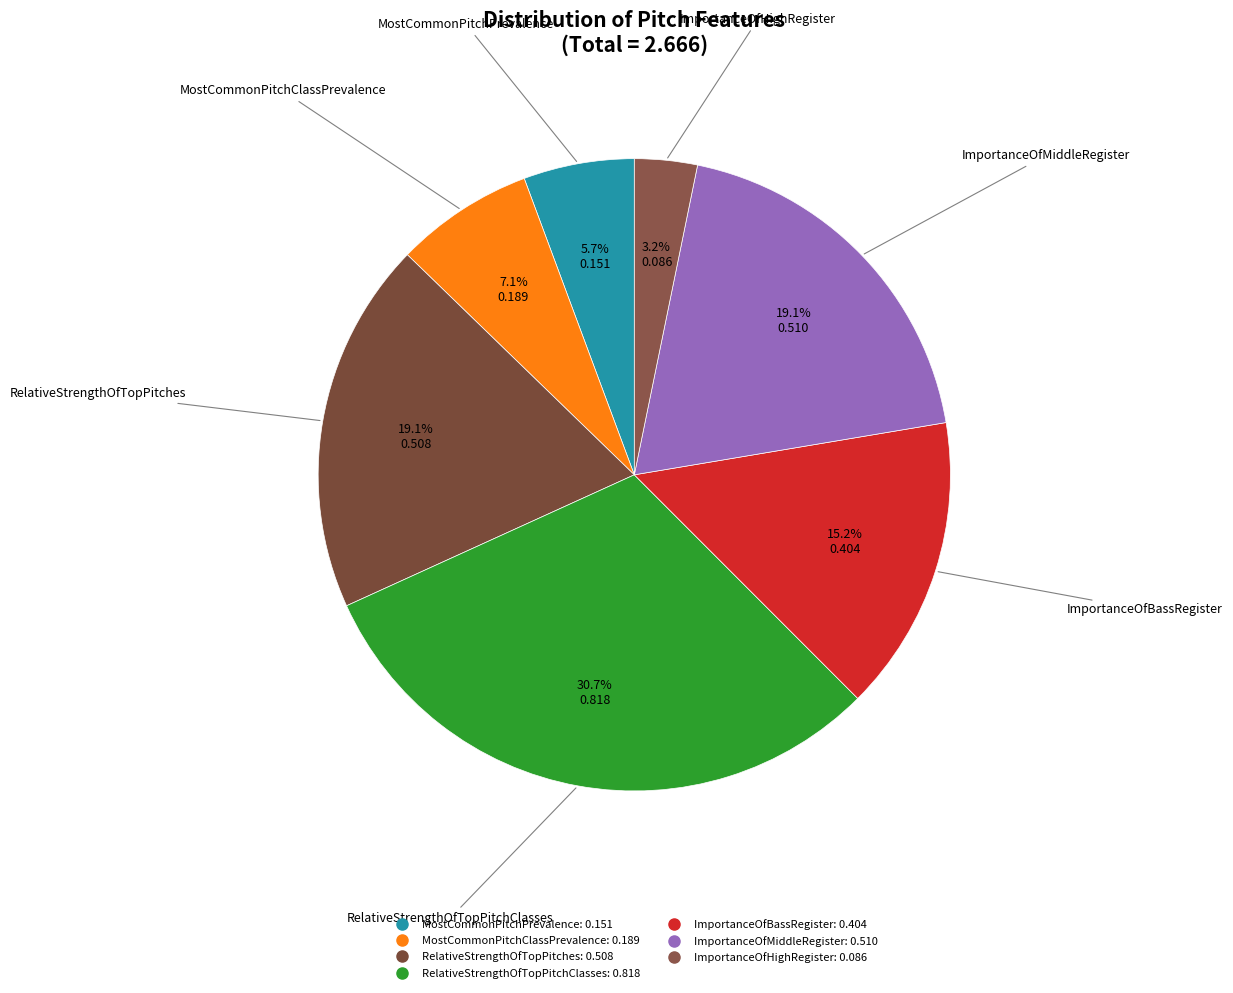

How many segments does this pie chart have?

7